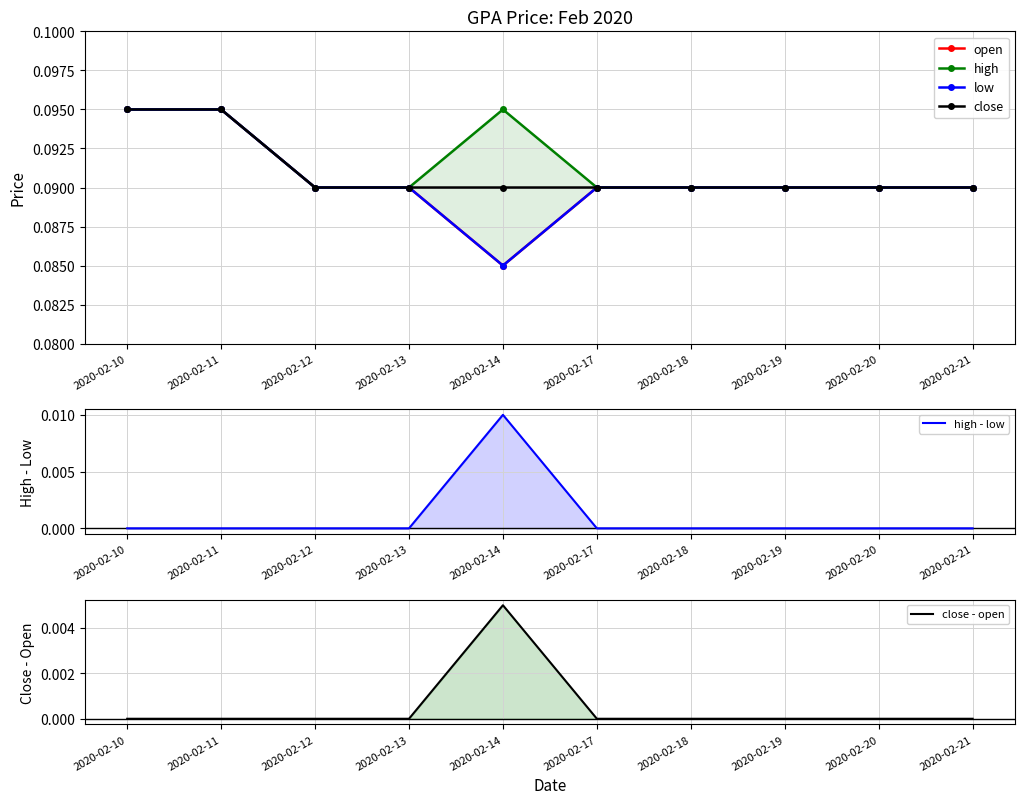

The value of high - low at 2020-02-21 is 0.0. True or false?

True